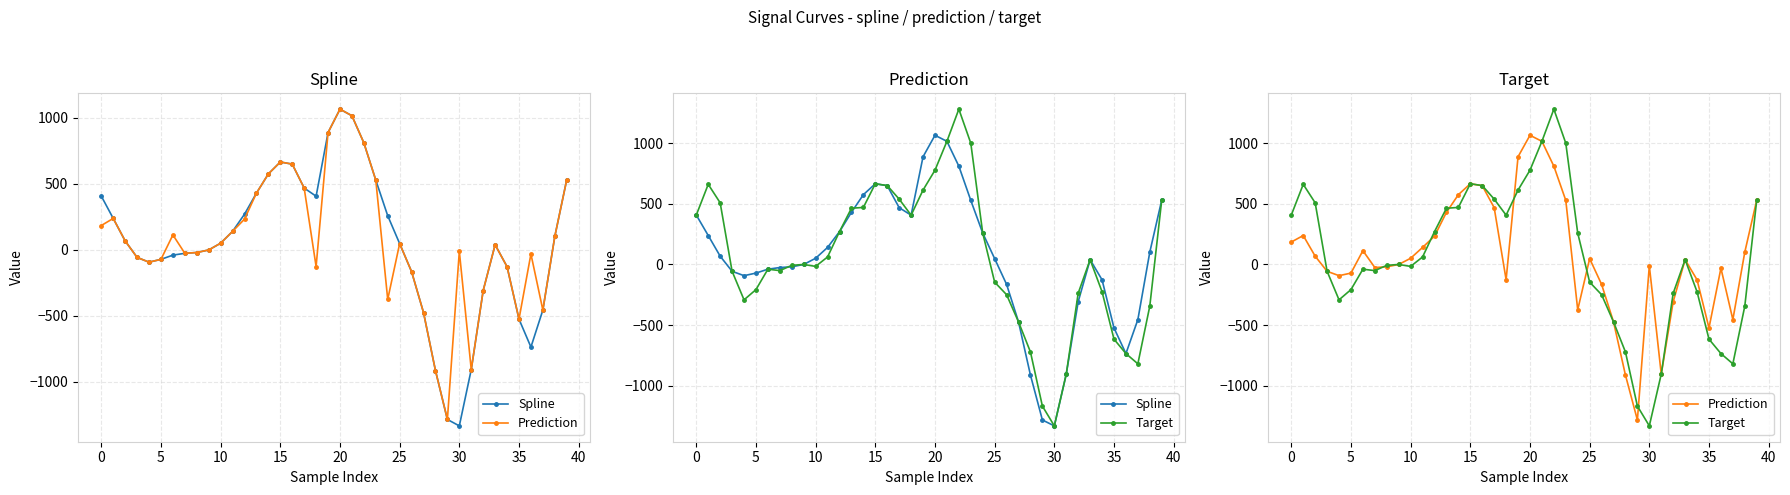

True or false: Target has more than 2 interior local peaks.

True